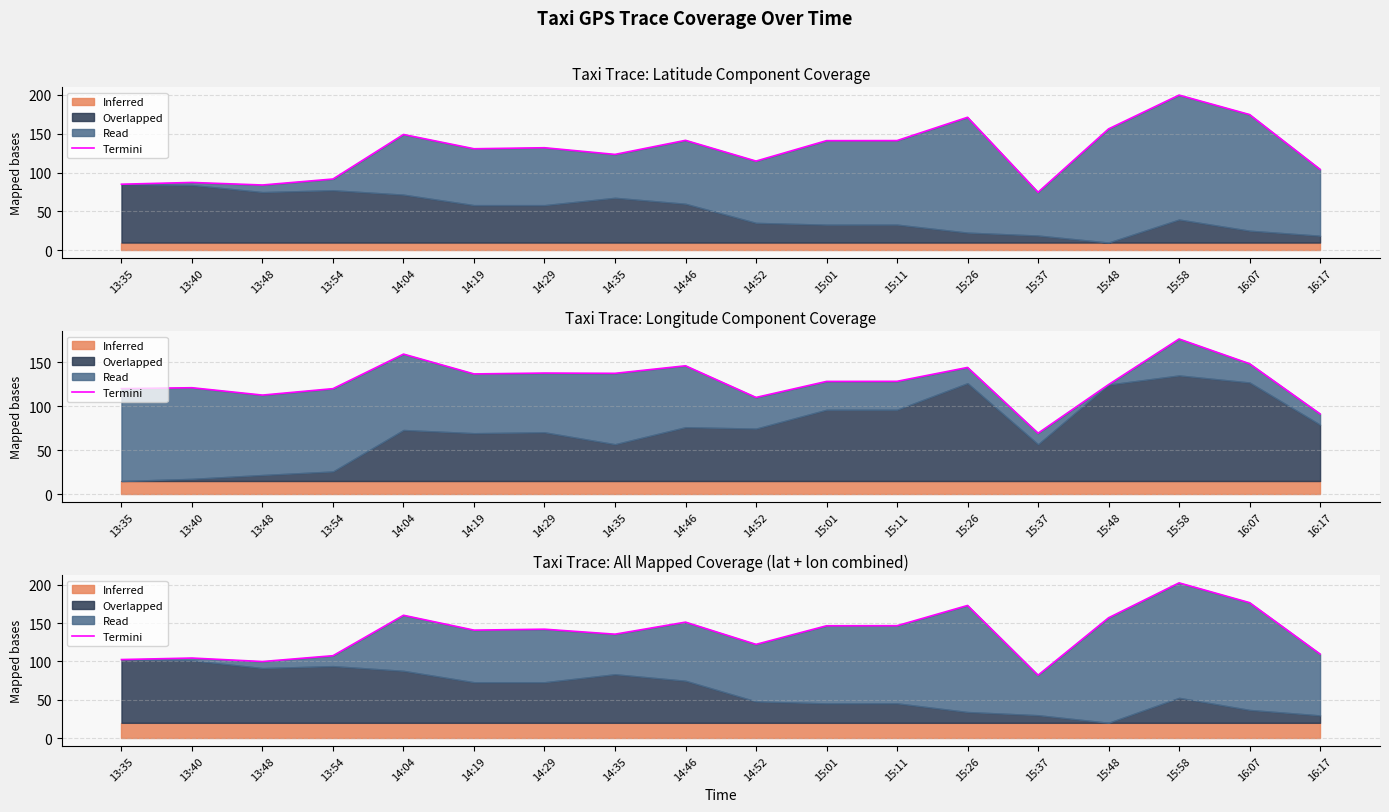

At which category does the chart reach its minimum across all series?

15:37